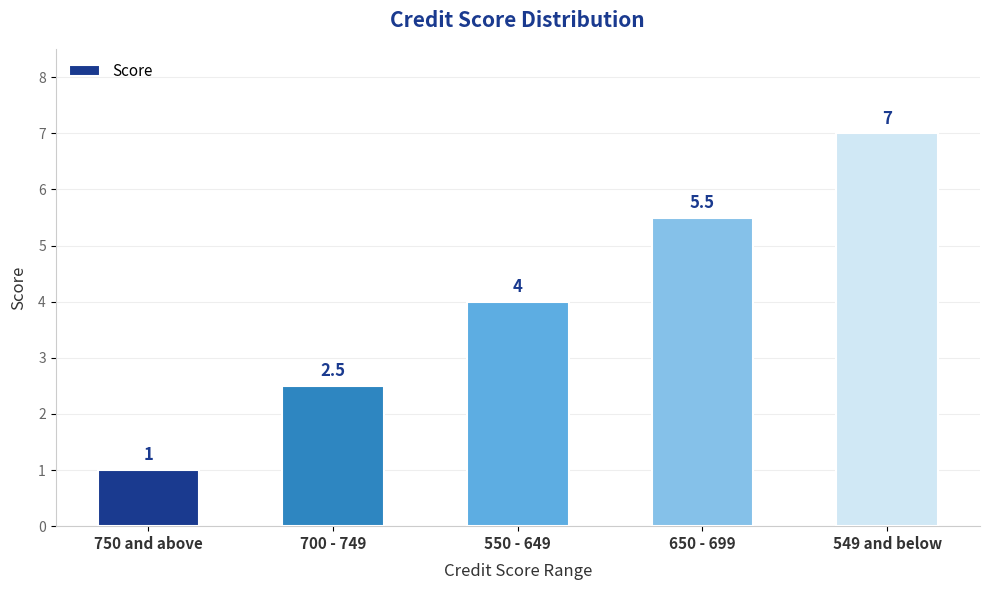

What is the difference between the second highest and second lowest values?

3.0